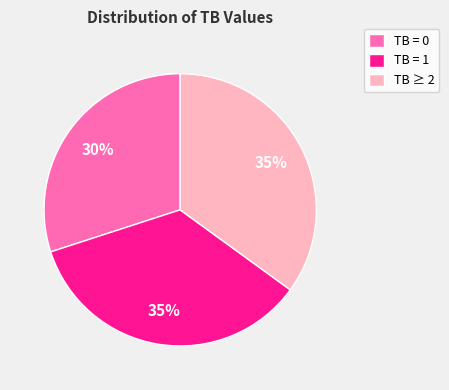

To the nearest percent, what is the difference between the largest and smallest slice percentages?

5%